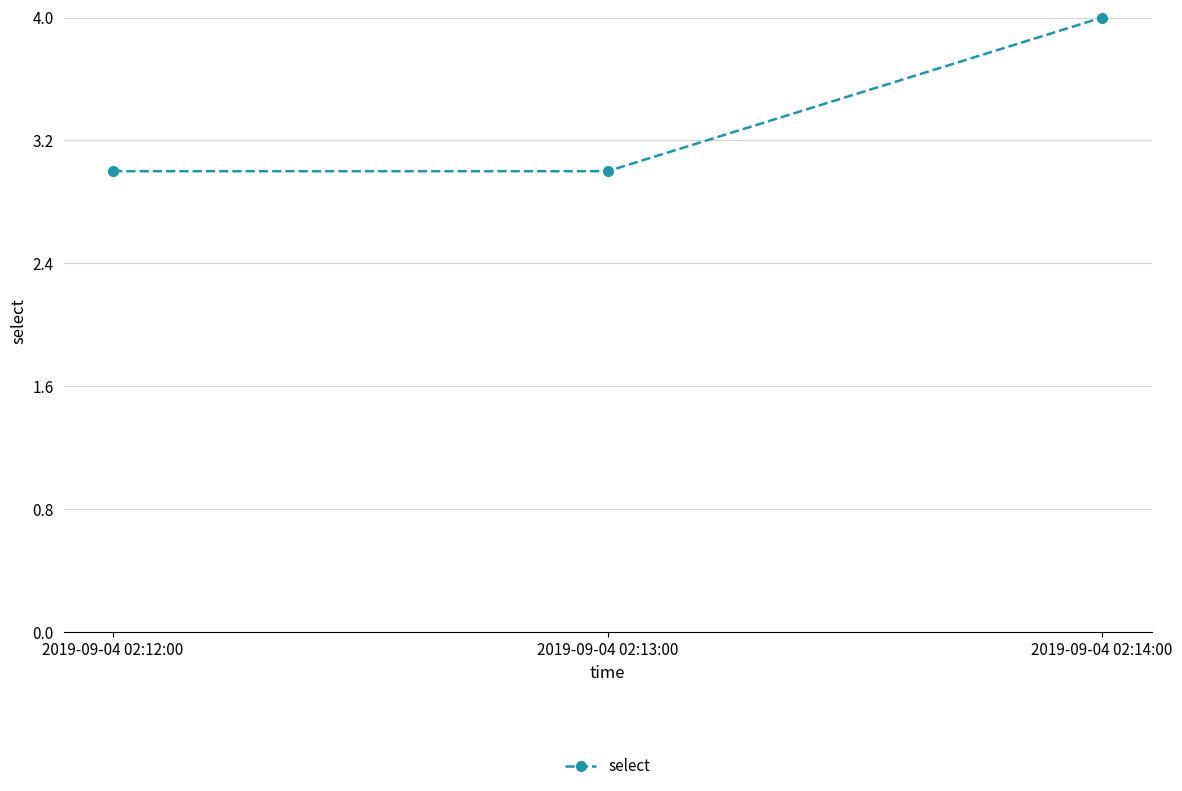

What is the difference between the maximum and second lowest values?

1